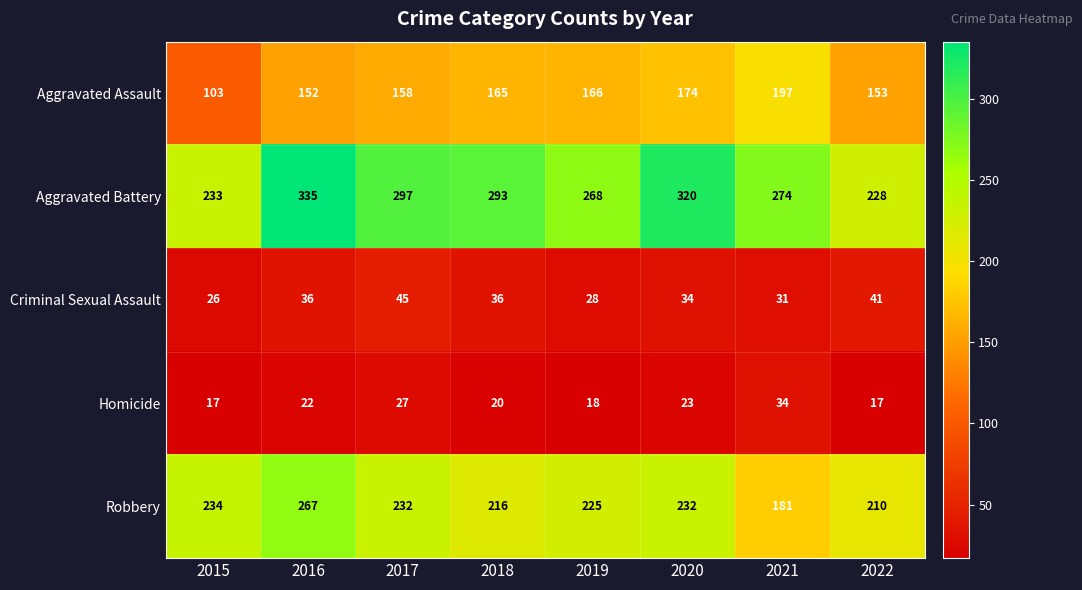

Which label corresponds to the largest value in the chart?

2016